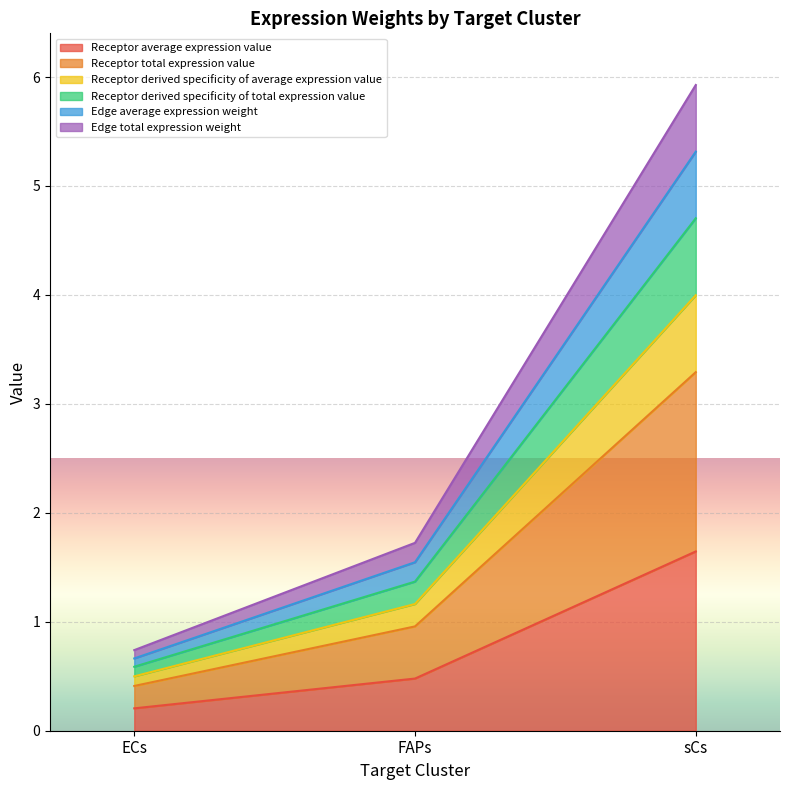

How many lines are shown in the chart?

6